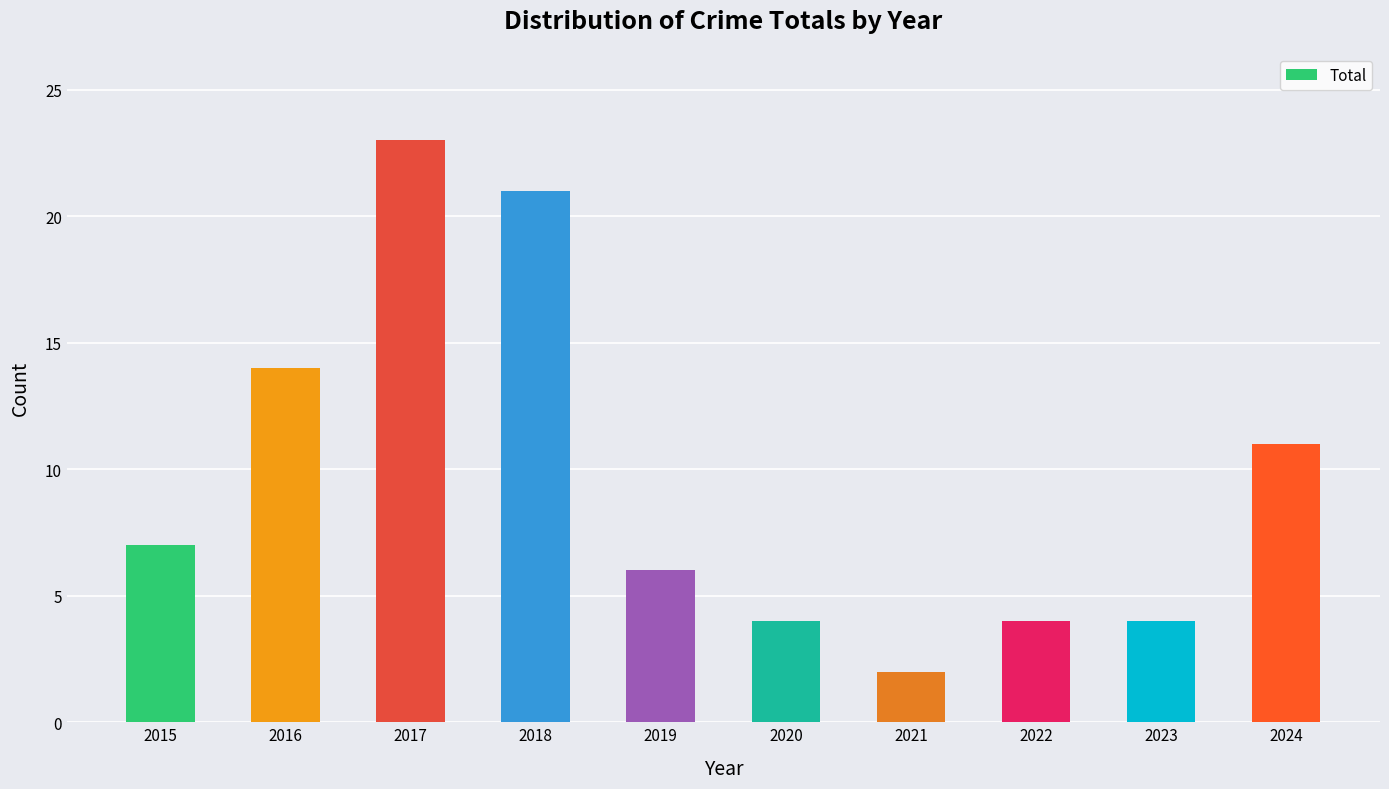

What is the value of the 9th bar from the left?

4